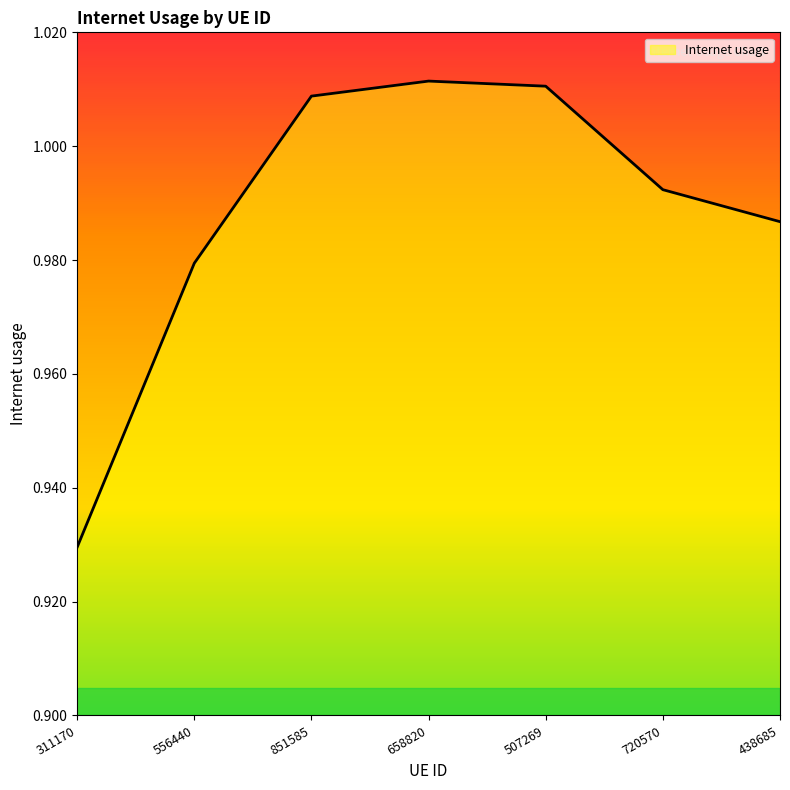

Between 556440 and 658820, which is larger?

658820